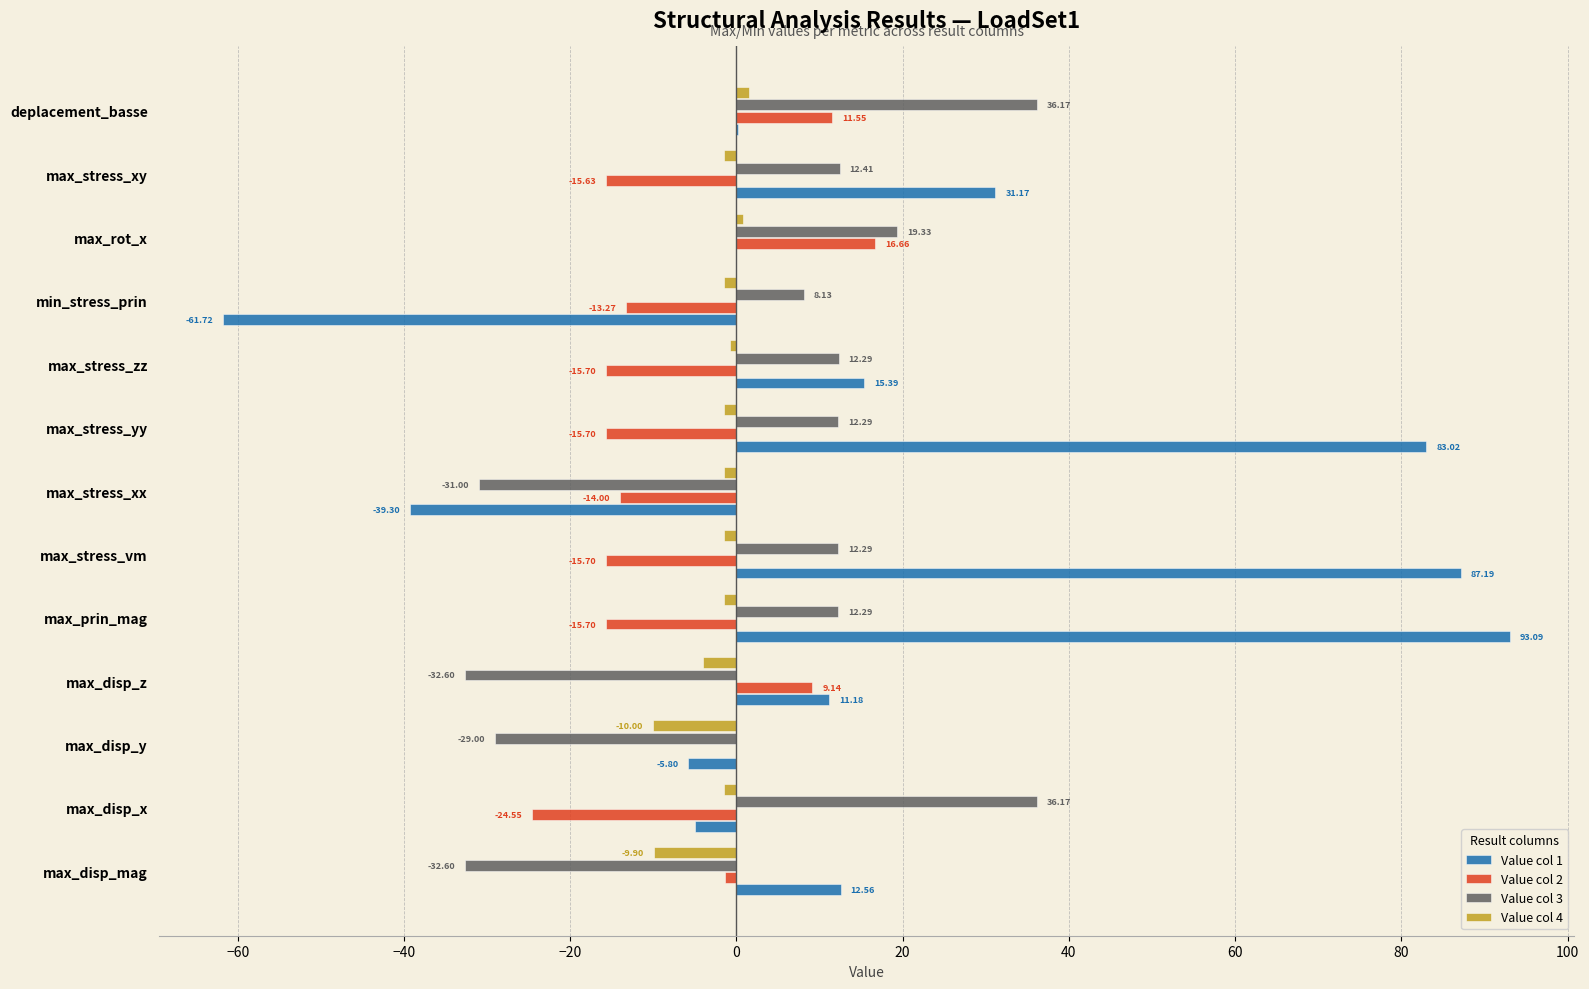

Which series has the largest total across all categories?

Value col 1